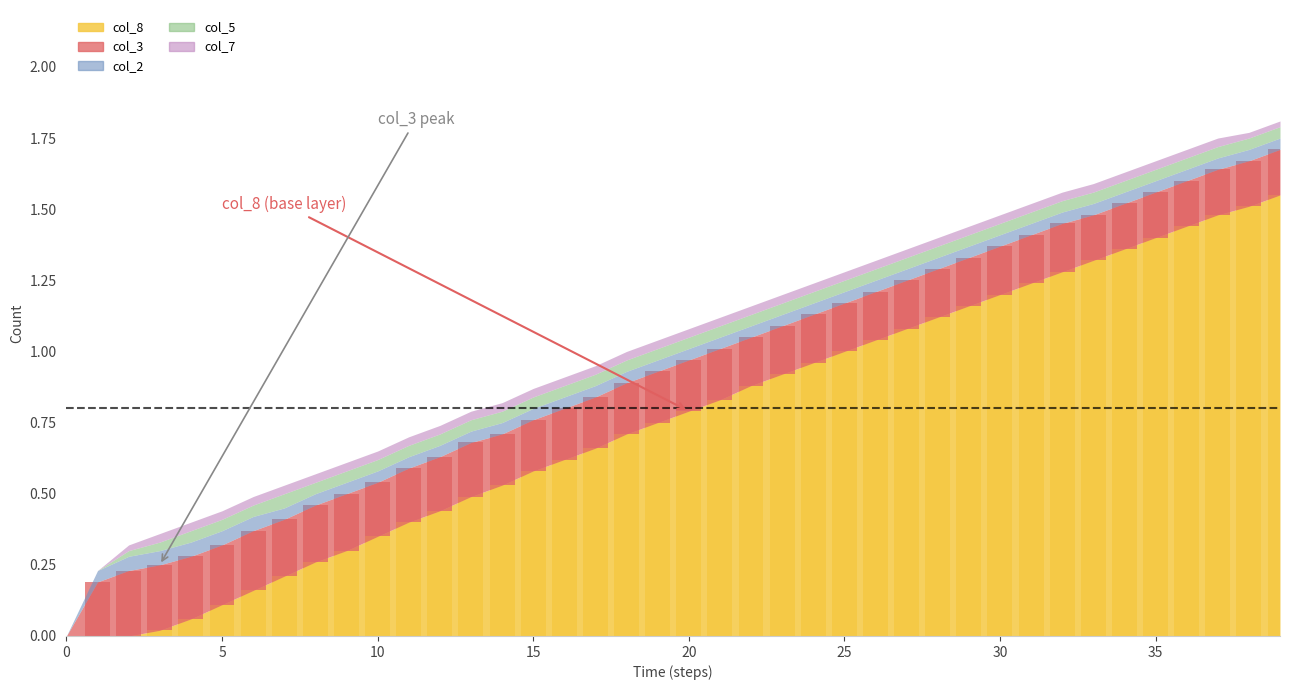

Which series has the largest total across all categories?

col_8